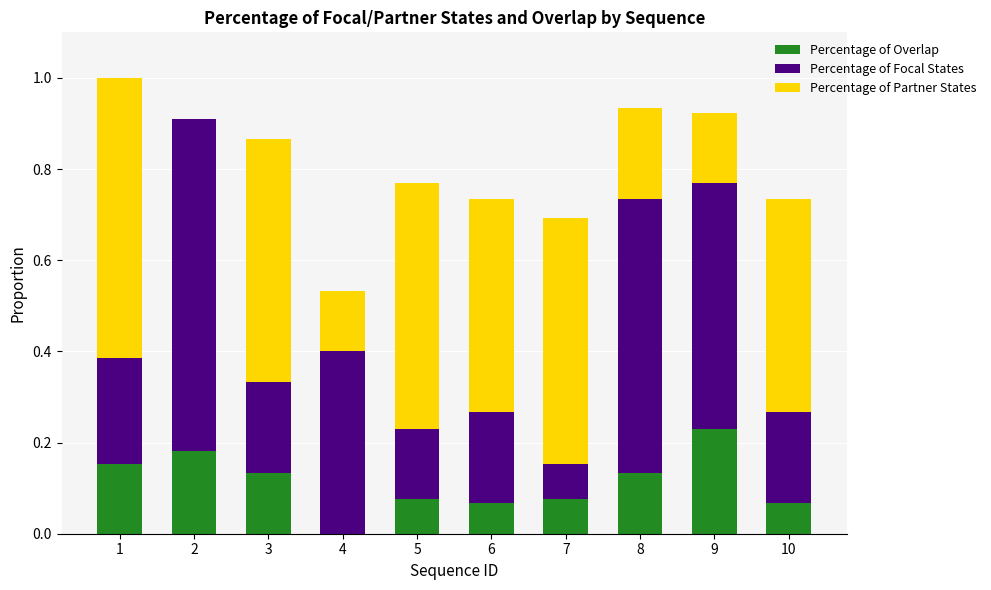

The value of Percentage of Overlap at 1 is 0.2. True or false?

True